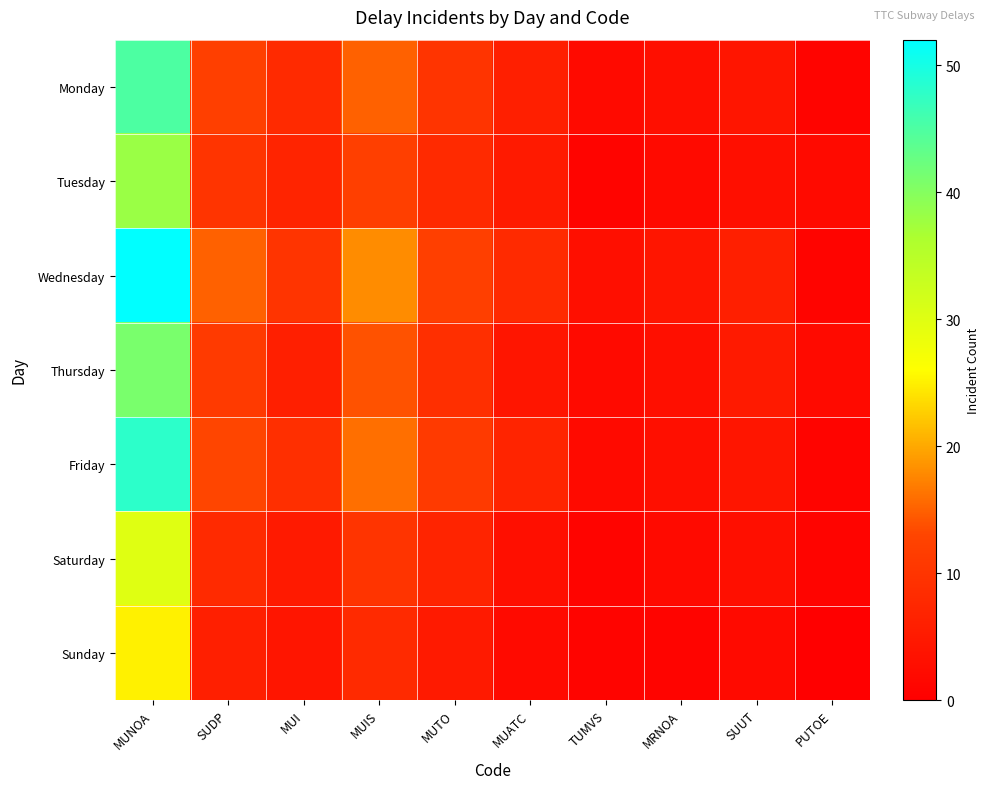

What is the greatest value displayed?

52